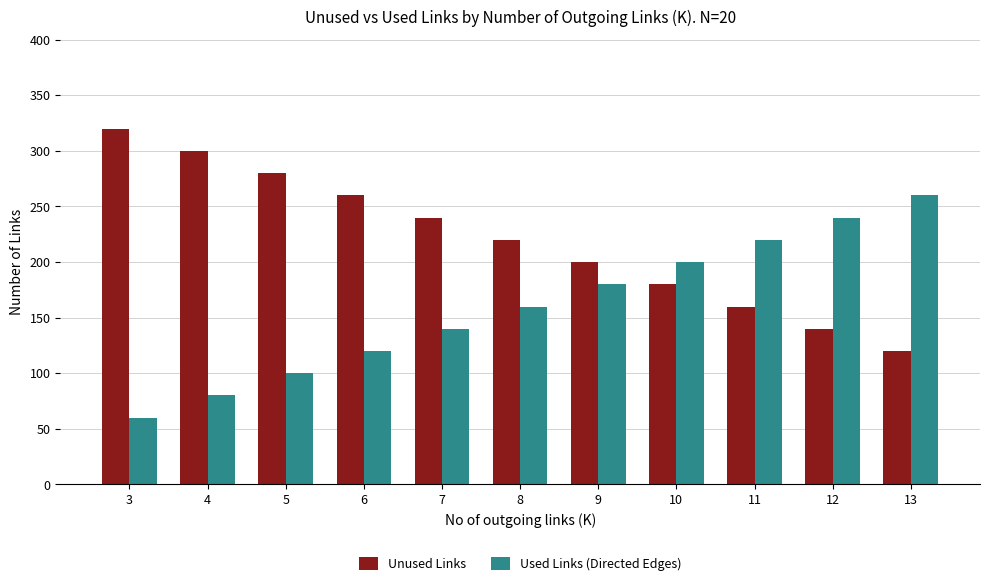

What is the difference between the highest and lowest values at 8?

60